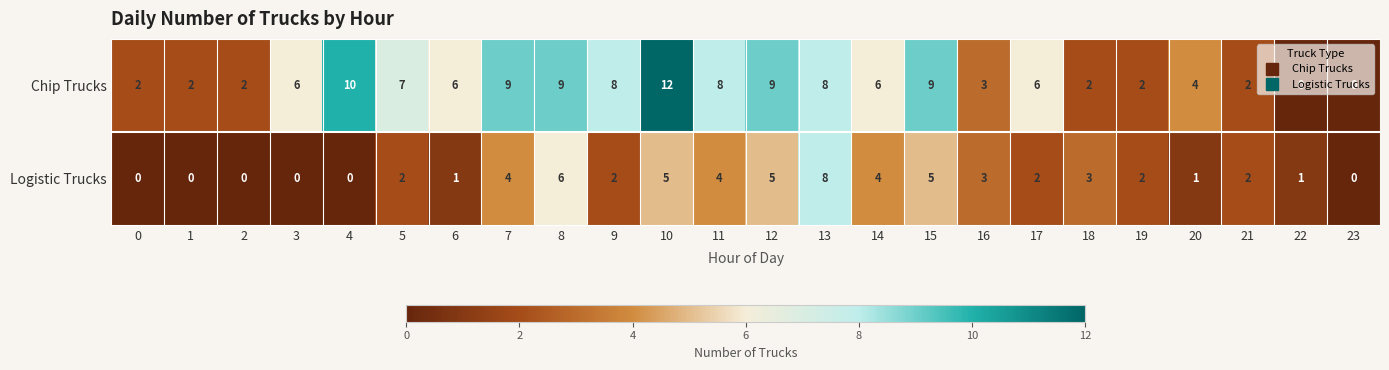

What is the difference between the maximum and minimum values in the Chip Trucks series?

12